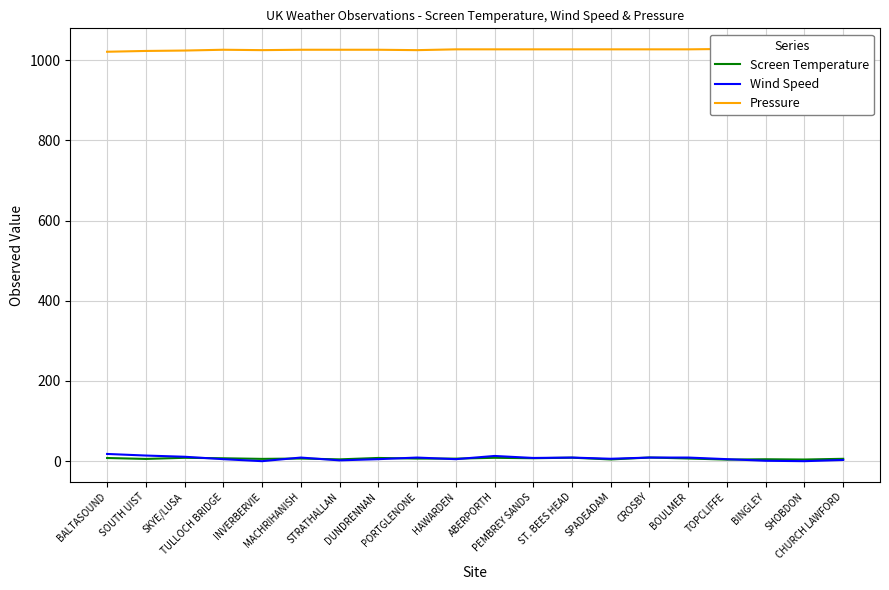

Reading left to right, what are all the values shown in this chart?

Screen Temperature: BALTASOUND=7.9	SOUTH UIST=5.6	SKYE/LUSA=8.4	TULLOCH BRIDGE=7.2	INVERBERVIE=5.7	MACHRIHANISH=6.6	STRATHALLAN=4.5	DUNDRENNAN=8.0	PORTGLENONE=6.5	HAWARDEN=6.3	ABERPORTH=8.4	PEMBREY SANDS=7.3	ST. BEES HEAD=8.7	SPADEADAM=4.3	CROSBY=9.1	BOULMER=6.7	TOPCLIFFE=3.9	BINGLEY=4.8	SHOBDON=4.1	CHURCH LAWFORD=5.9
Wind Speed: BALTASOUND=18.0	SOUTH UIST=14.0	SKYE/LUSA=11.0	TULLOCH BRIDGE=5.0	INVERBERVIE=0.0	MACHRIHANISH=9.0	STRATHALLAN=2.0	DUNDRENNAN=5.0	PORTGLENONE=9.0	HAWARDEN=5.0	ABERPORTH=13.0	PEMBREY SANDS=8.0	ST. BEES HEAD=9.0	SPADEADAM=6.0	CROSBY=9.0	BOULMER=9.0	TOPCLIFFE=5.0	BINGLEY=1.0	SHOBDON=0.0	CHURCH LAWFORD=3.0
Pressure: BALTASOUND=1021.0	SOUTH UIST=1023.0	SKYE/LUSA=1024.0	TULLOCH BRIDGE=1026.0	INVERBERVIE=1025.0	MACHRIHANISH=1026.0	STRATHALLAN=1026.0	DUNDRENNAN=1026.0	PORTGLENONE=1025.0	HAWARDEN=1027.0	ABERPORTH=1027.0	PEMBREY SANDS=1027.0	ST. BEES HEAD=1027.0	SPADEADAM=1027.0	CROSBY=1027.0	BOULMER=1027.0	TOPCLIFFE=1028.0	BINGLEY=1028.0	SHOBDON=1028.0	CHURCH LAWFORD=1028.0